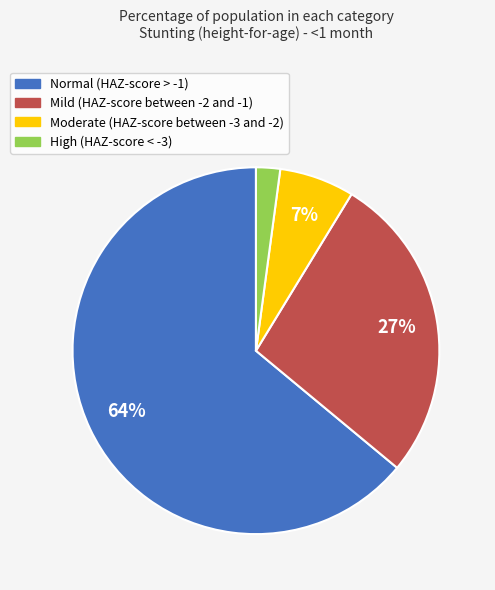

Rank the categories by value from lowest to highest.

High (HAZ-score < -3), Moderate (HAZ-score between -3 and -2), Mild (HAZ-score between -2 and -1), Normal (HAZ-score > -1)